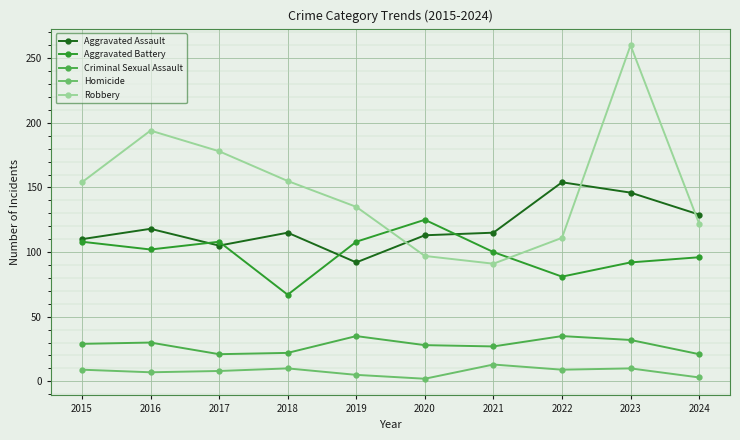

Rank the series by their maximum value, from highest to lowest.

Robbery, Aggravated Assault, Aggravated Battery, Criminal Sexual Assault, Homicide